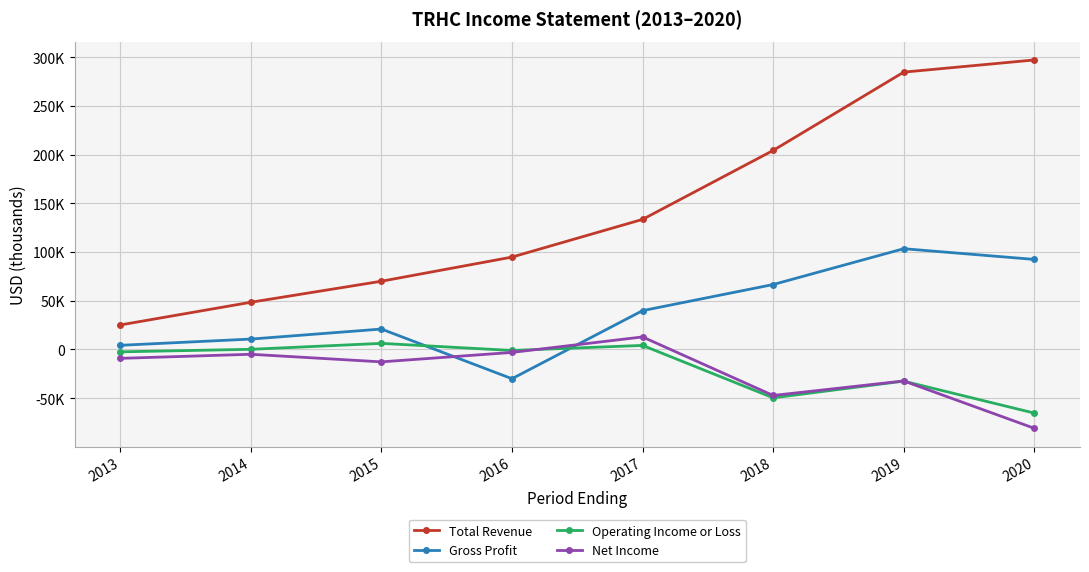

Is the value of Gross Profit at 2015 greater than the value of Operating Income or Loss at 2015?

Yes